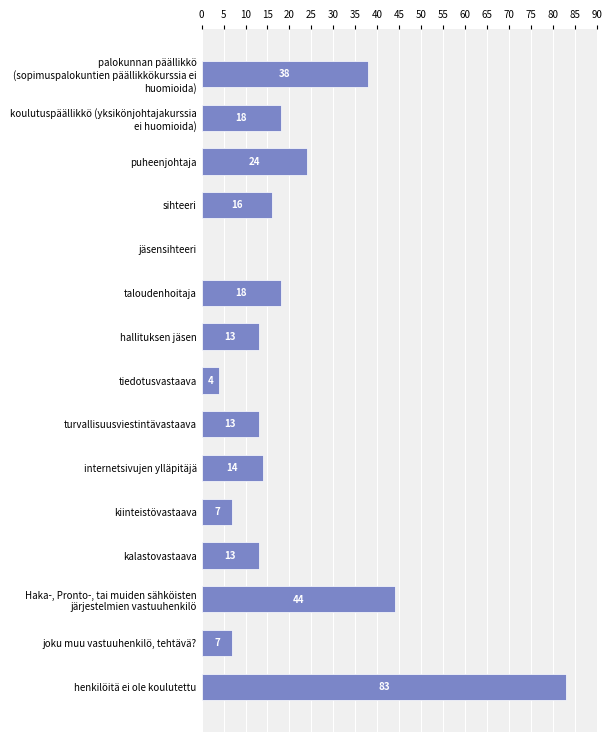

The value at turvallisuusviestintävastaava is 8. True or false?

False